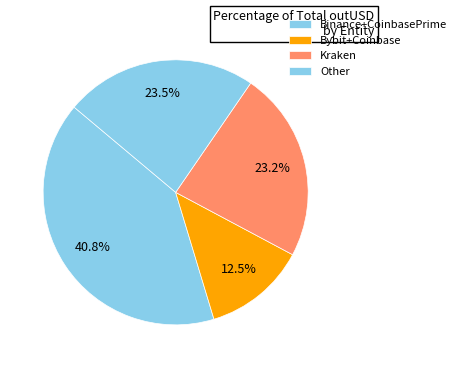

Count the number of slices in the pie.

4